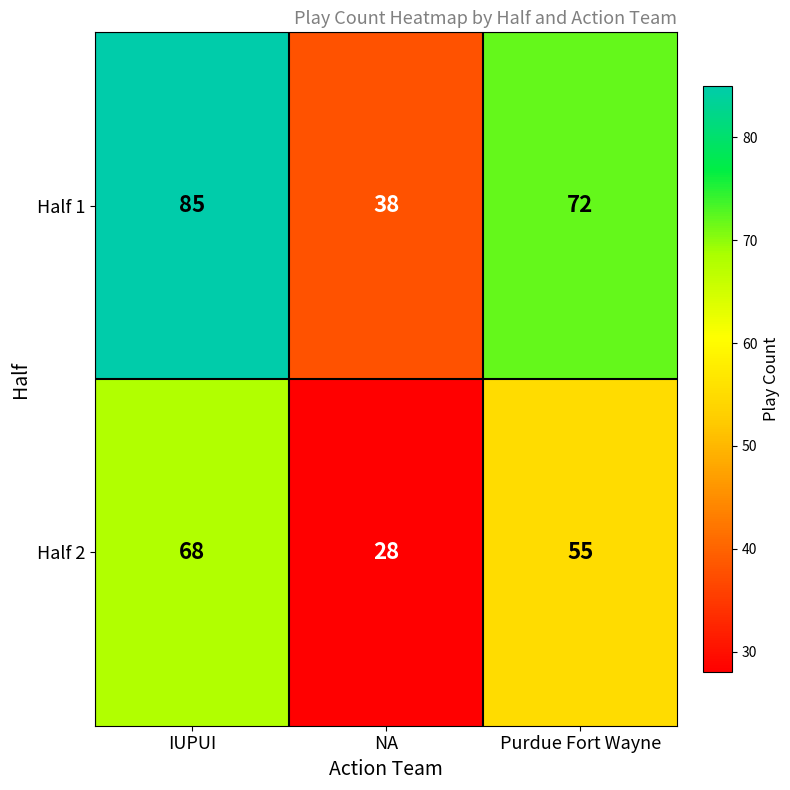

At NA, list the series in order from largest to smallest.

Half 1, Half 2